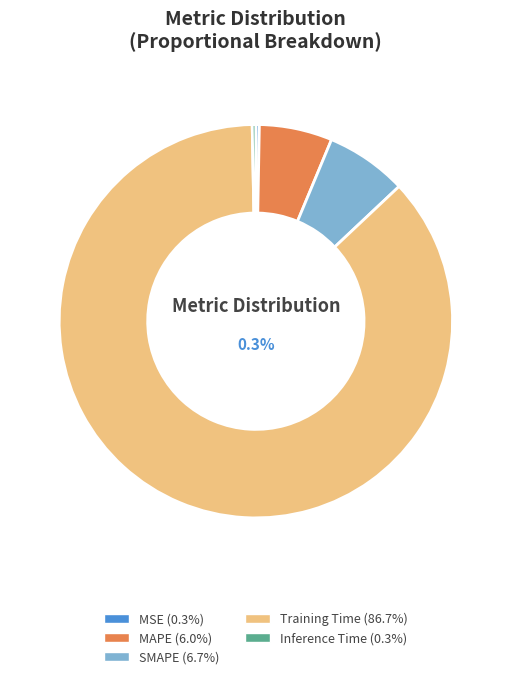

How much of the chart is everything except MSE?

99.7%